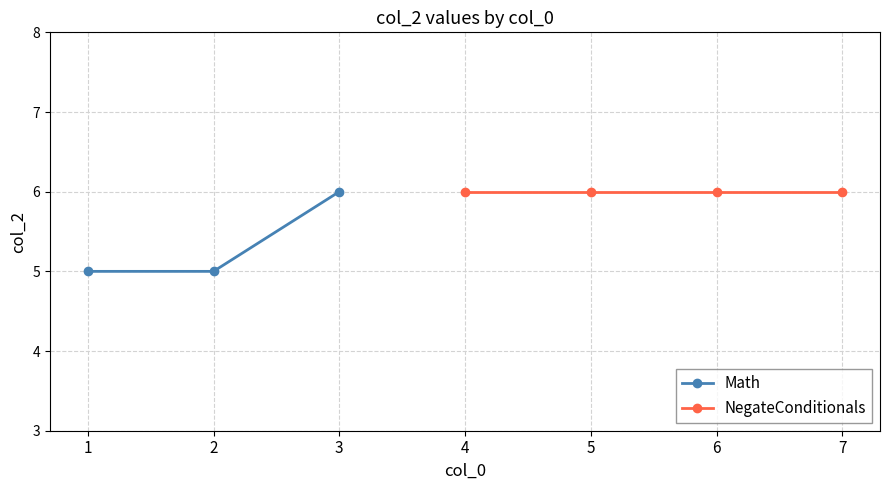

What is the maximum value shown in the chart?

6